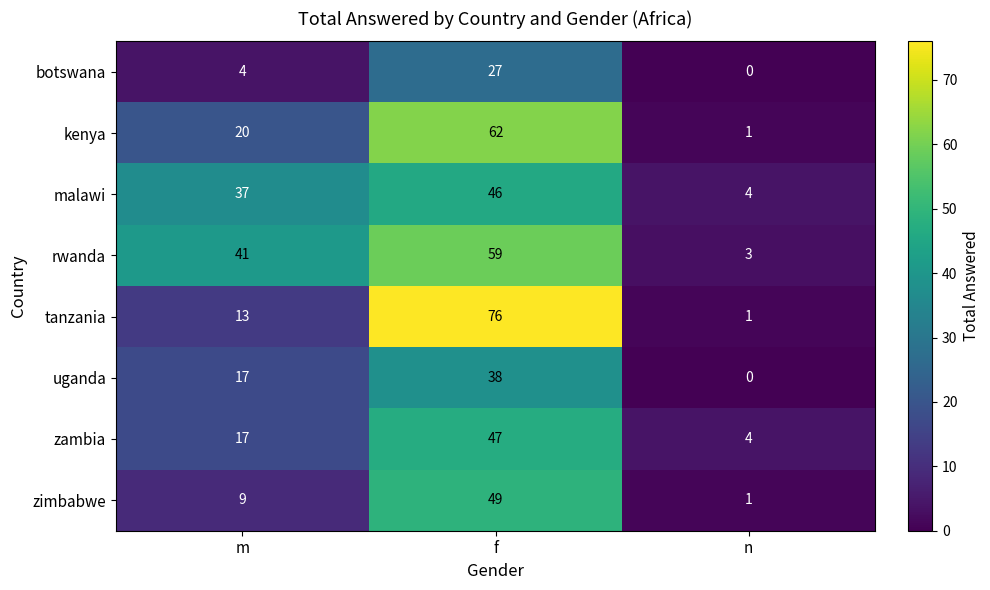

What is the maximum value for rwanda?

59